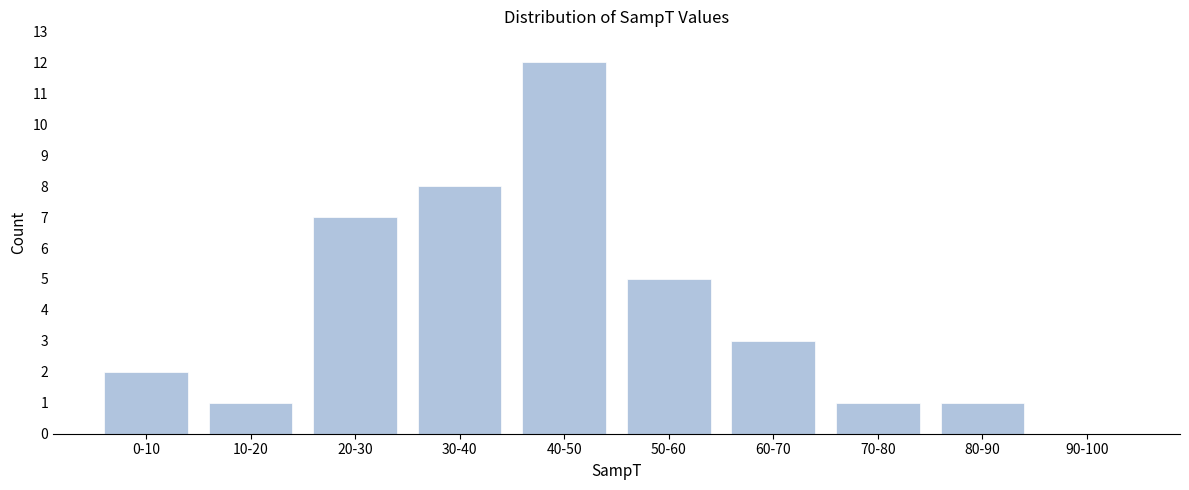

Reading left to right, extract all data points from this chart.

0-10=2	10-20=1	20-30=7	30-40=8	40-50=12	50-60=5	60-70=3	70-80=1	80-90=1	90-100=0